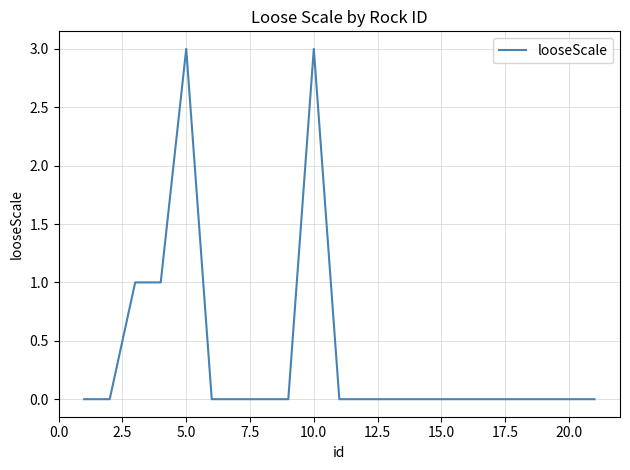

How many lines are shown in the chart?

1